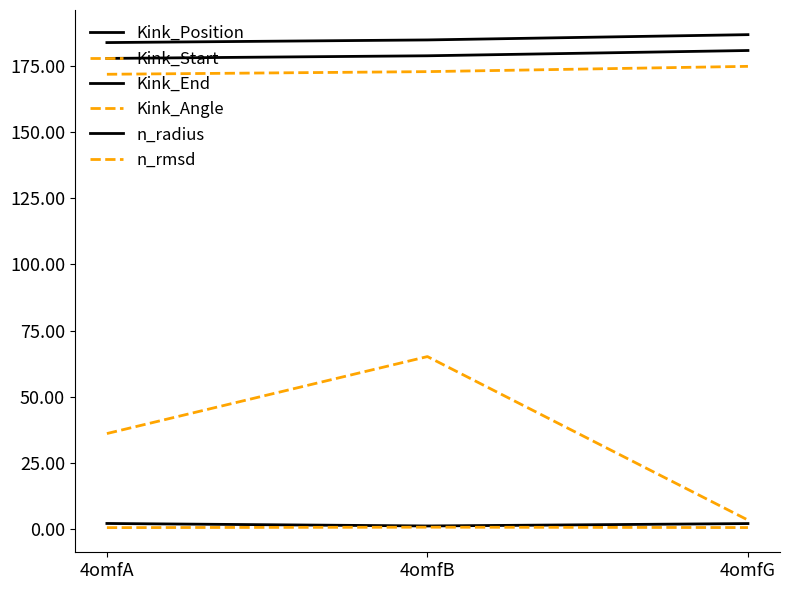

How many lines are shown in the chart?

6